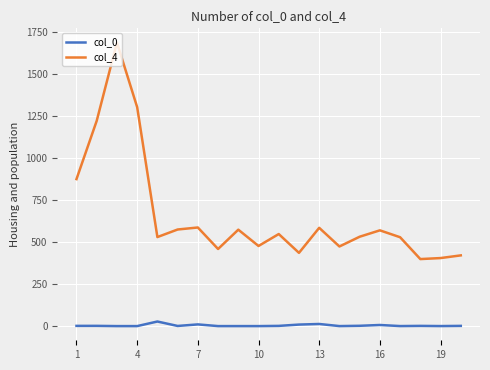

What is the sum of all col_0 values?

76.9